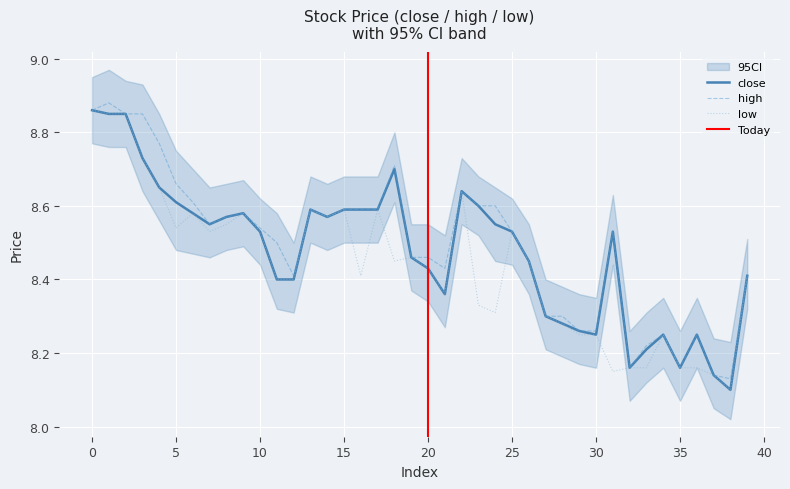

Reading left to right, list all the values displayed in this chart.

close: 8.9	8.8	8.8	8.7	8.7	8.6	8.6	8.6	8.6	8.6	8.5	8.4	8.4	8.6	8.6	8.6	8.6	8.6	8.7	8.5	8.4	8.4	8.6	8.6	8.6	8.5	8.4	8.3	8.3	8.3	8.2	8.5	8.2	8.2	8.2	8.2	8.2	8.1	8.1	8.4
high: 8.9	8.9	8.8	8.8	8.8	8.7	8.6	8.6	8.6	8.6	8.5	8.5	8.4	8.6	8.6	8.6	8.6	8.6	8.7	8.5	8.5	8.4	8.6	8.6	8.6	8.5	8.4	8.3	8.3	8.3	8.3	8.5	8.2	8.2	8.2	8.2	8.2	8.1	8.1	8.4
low: 8.9	8.8	8.8	8.7	8.7	8.5	8.6	8.5	8.6	8.6	8.5	8.4	8.4	8.6	8.6	8.6	8.4	8.6	8.4	8.5	8.4	8.4	8.6	8.3	8.3	8.5	8.4	8.3	8.3	8.2	8.2	8.2	8.2	8.2	8.2	8.2	8.2	8.1	8.1	8.4